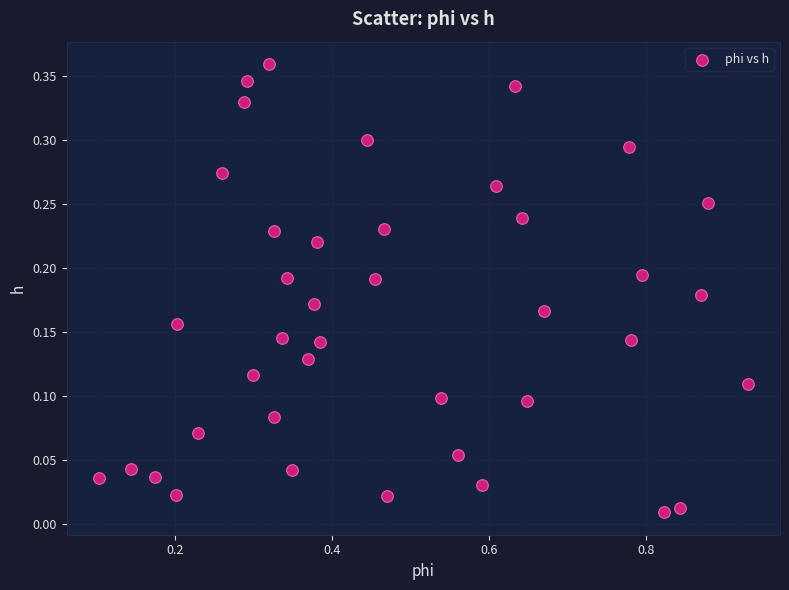

What is the range of X values (max minus min)?

0.8